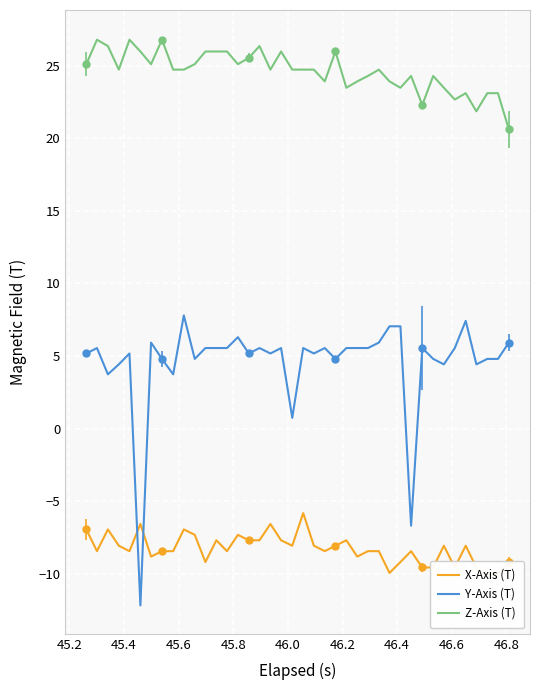

Count the number of categories in the chart.

40